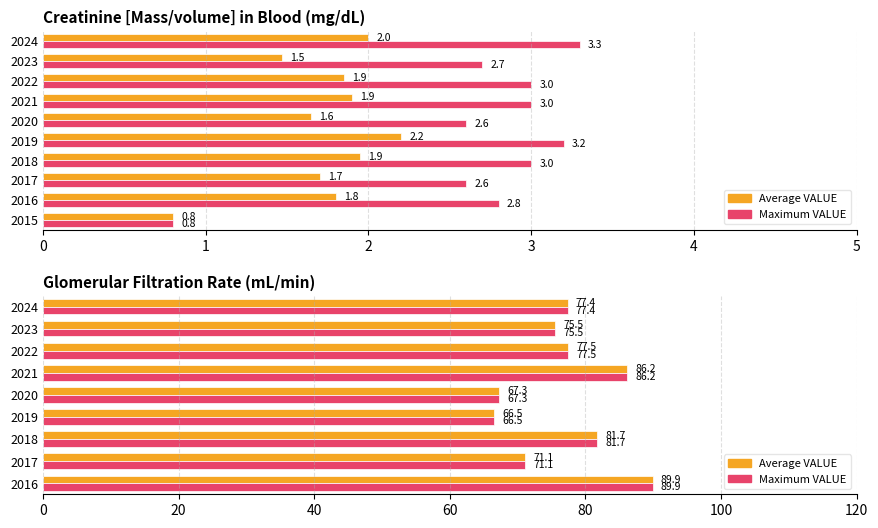

Between 2018 and 2020, which series saw the biggest shift?

Average VALUE